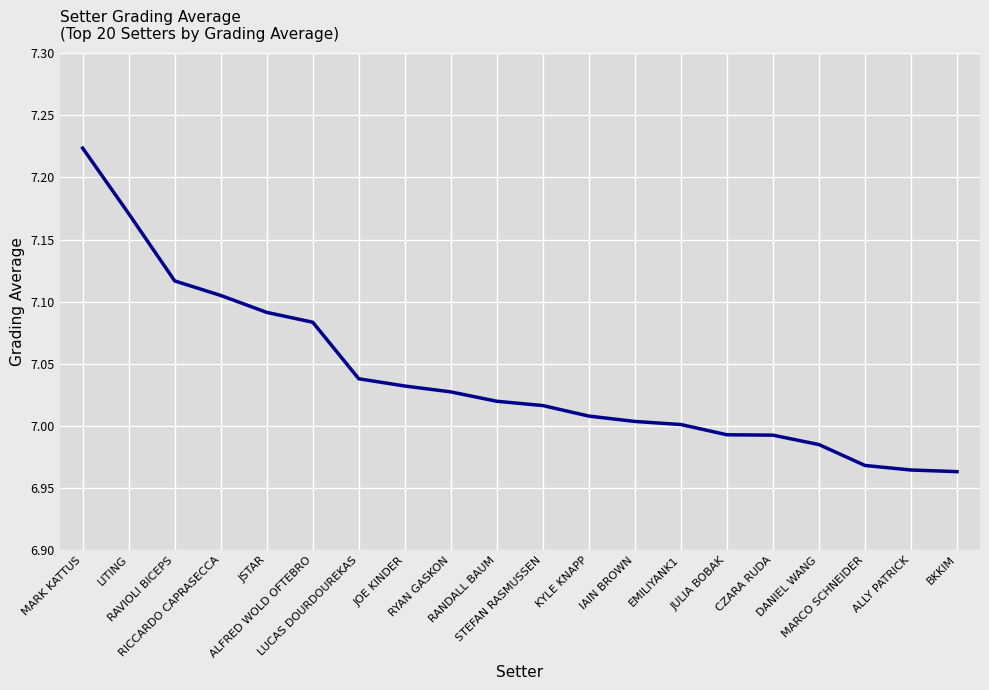

Does the chart have visible grid lines?

Yes